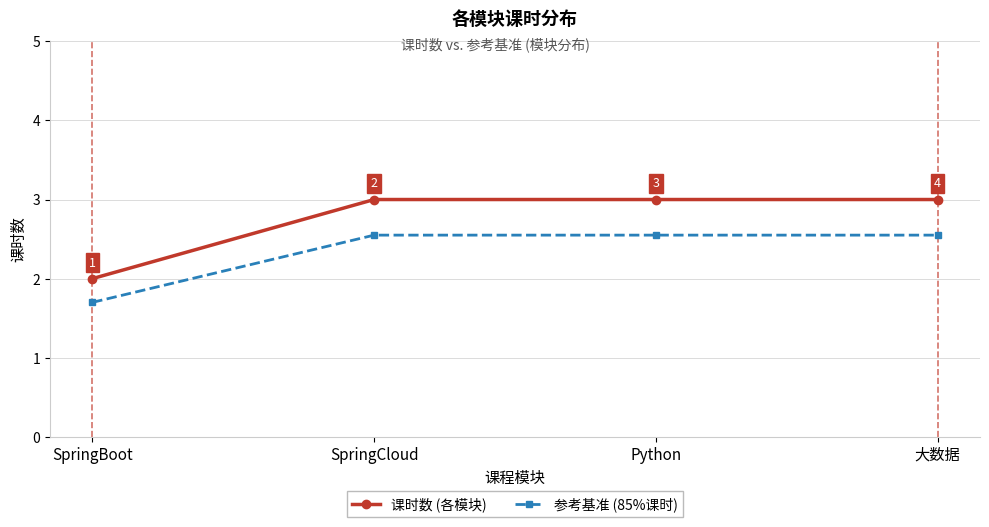

Is the value of 参考基准 (85%课时) at SpringBoot greater than the value of 课时数 (各模块) at SpringCloud?

No